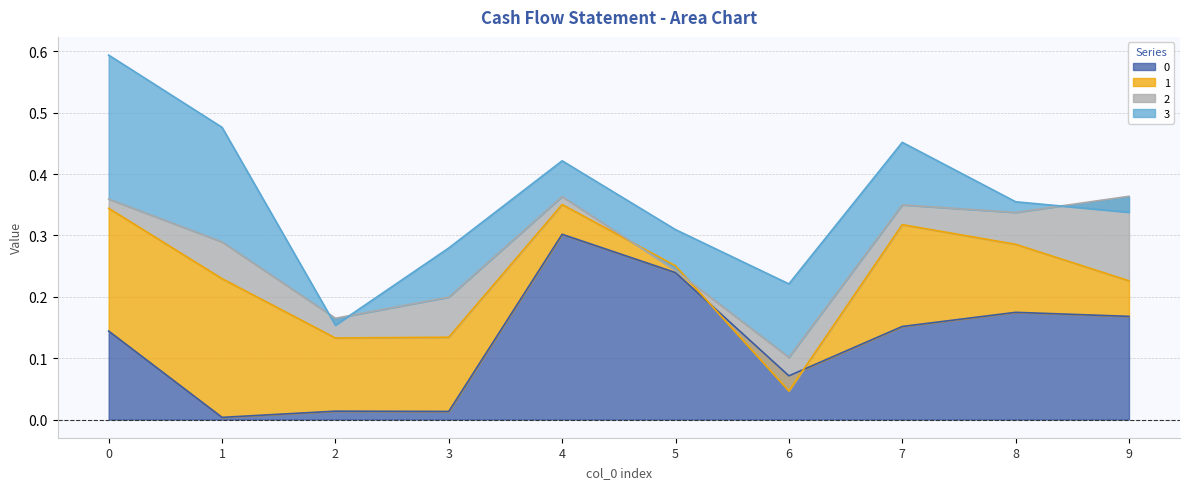

Between 7 and 3, which is larger?

7